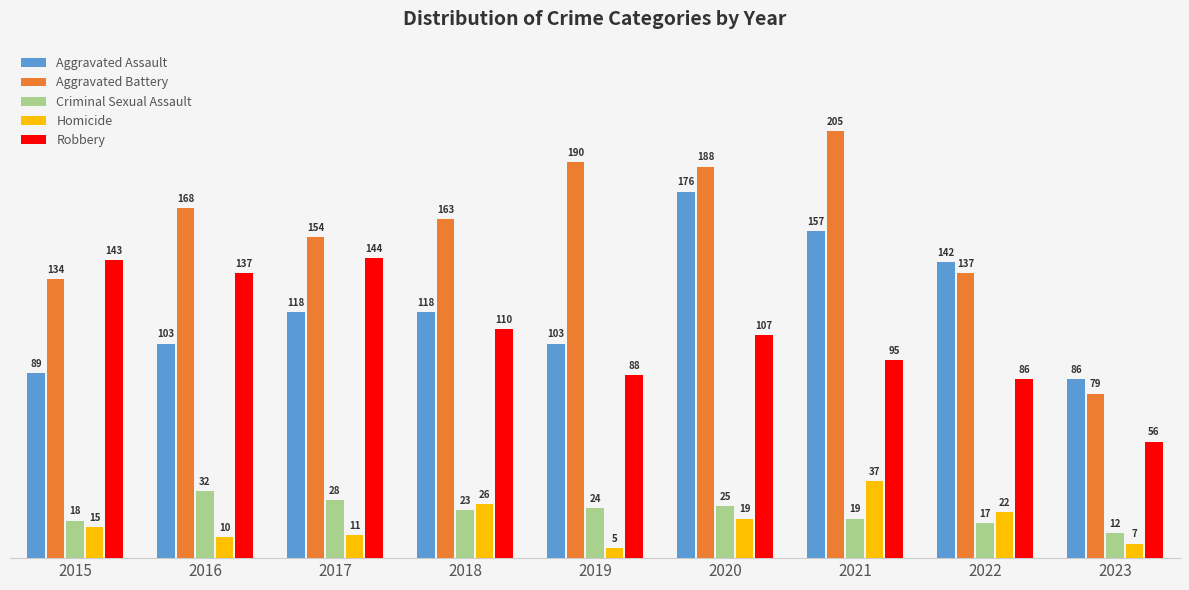

What is the difference between the highest and lowest values at 2019?

185